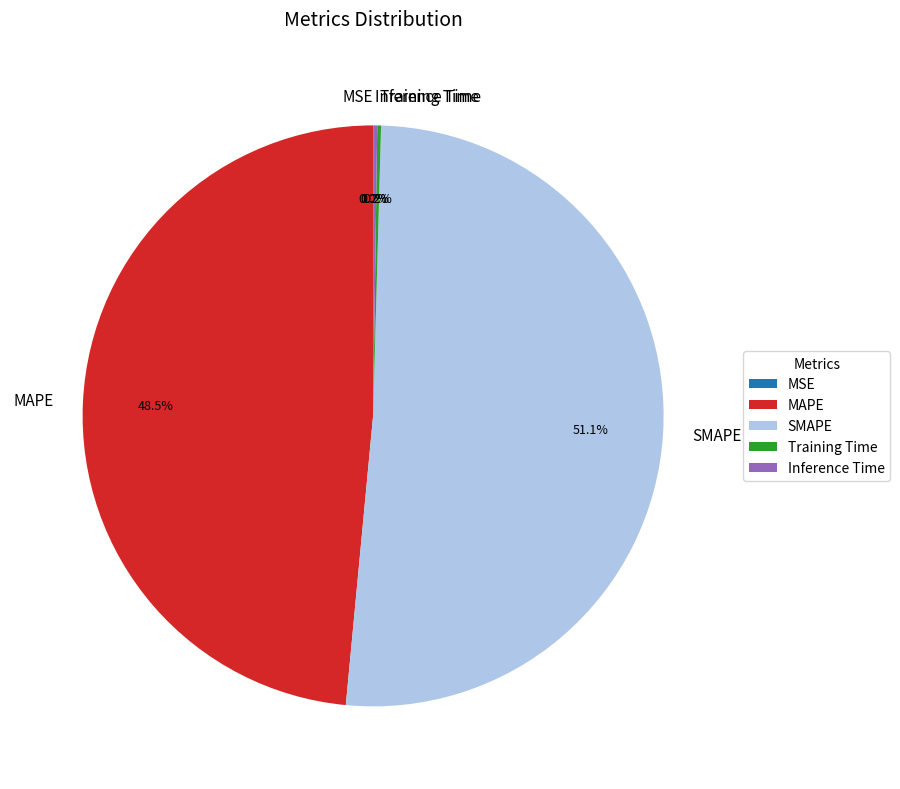

How much of the chart is everything except SMAPE?

48.9%